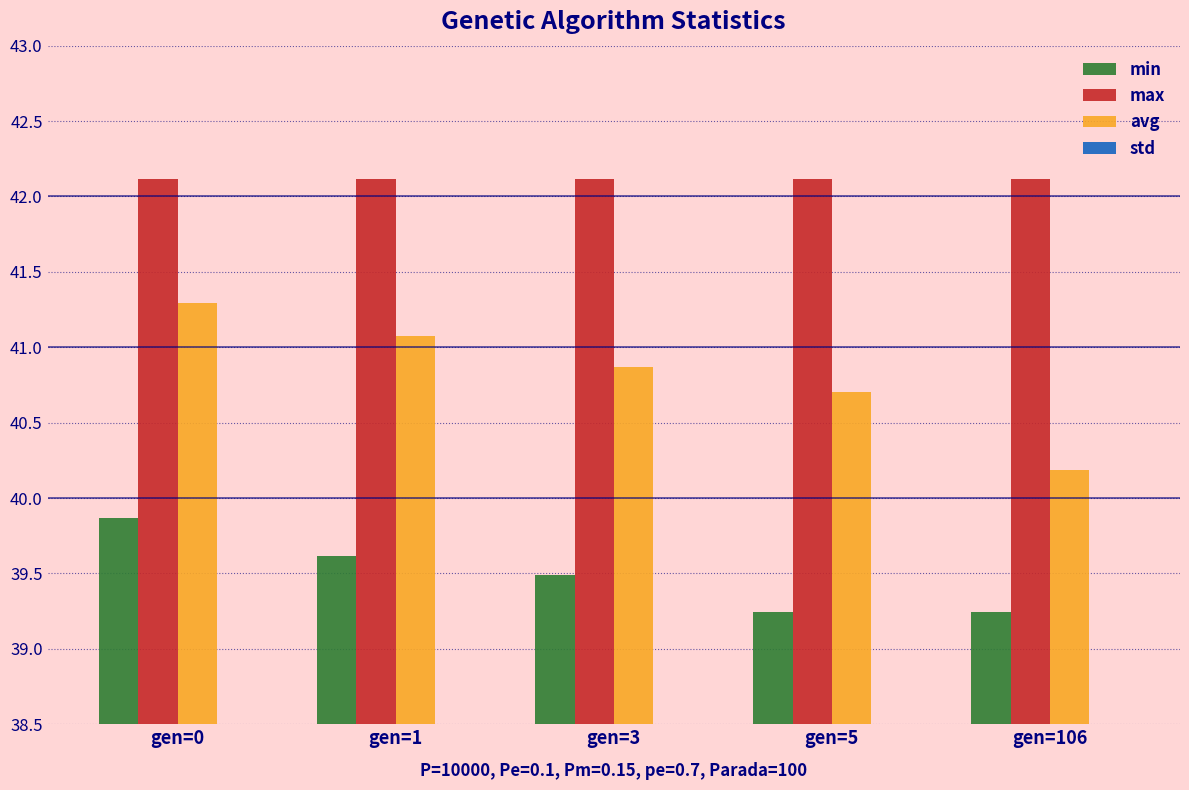

Is the value of avg at gen=1 greater than the value of max at gen=5?

No